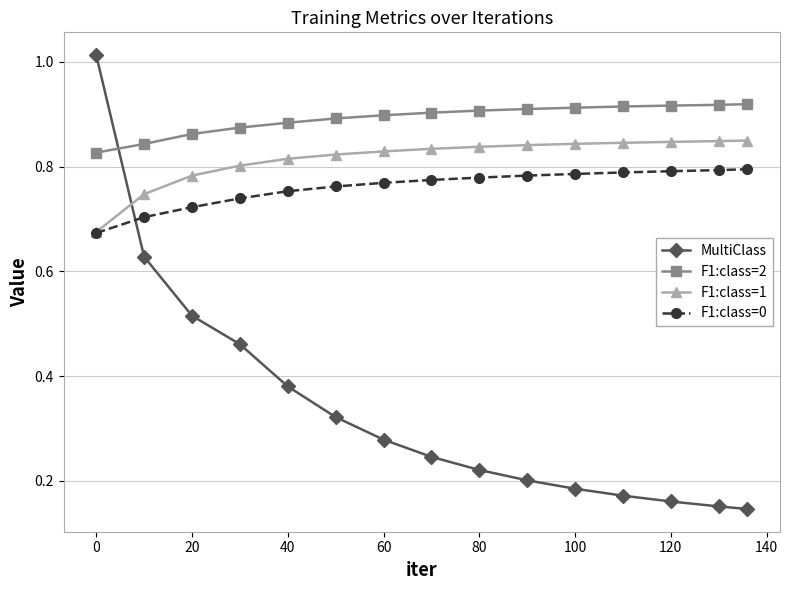

Which series ends up on top after the final intersection of MultiClass and F1:class=2?

F1:class=2